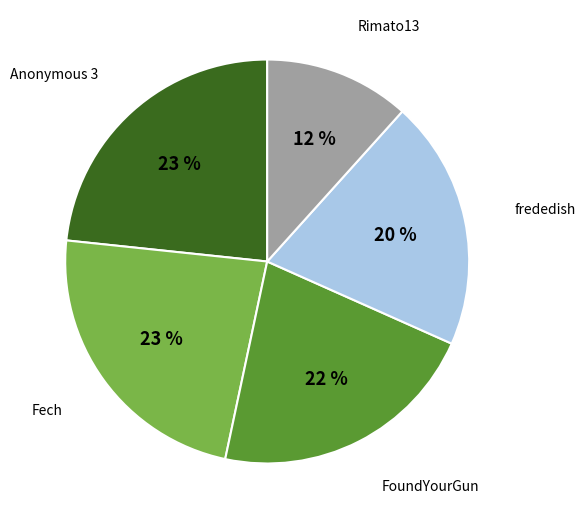

To the nearest percent, what is the average slice percentage?

20%